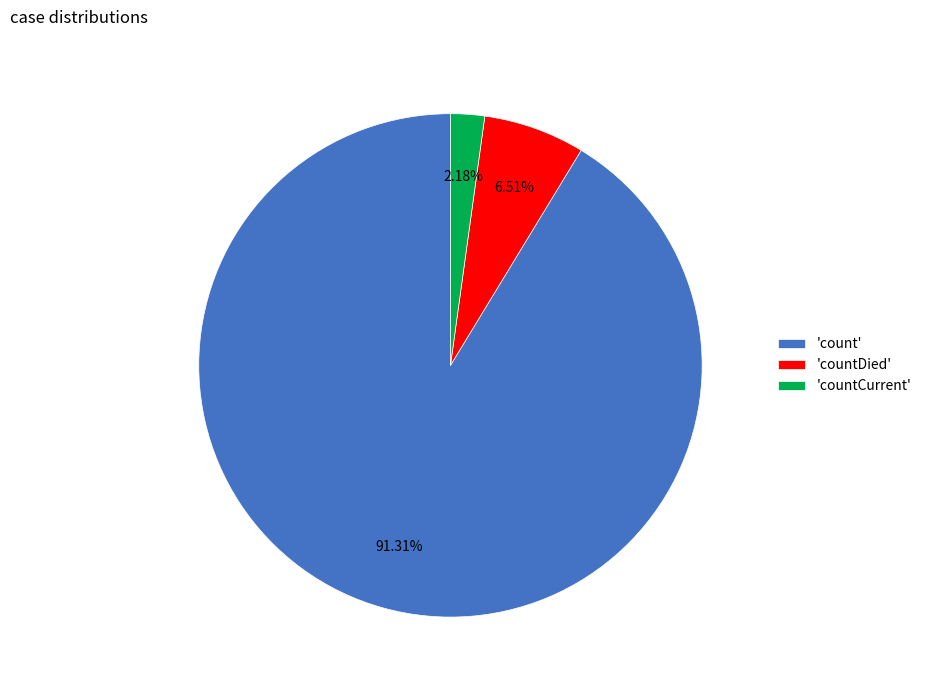

Which slice is the largest?

'count'